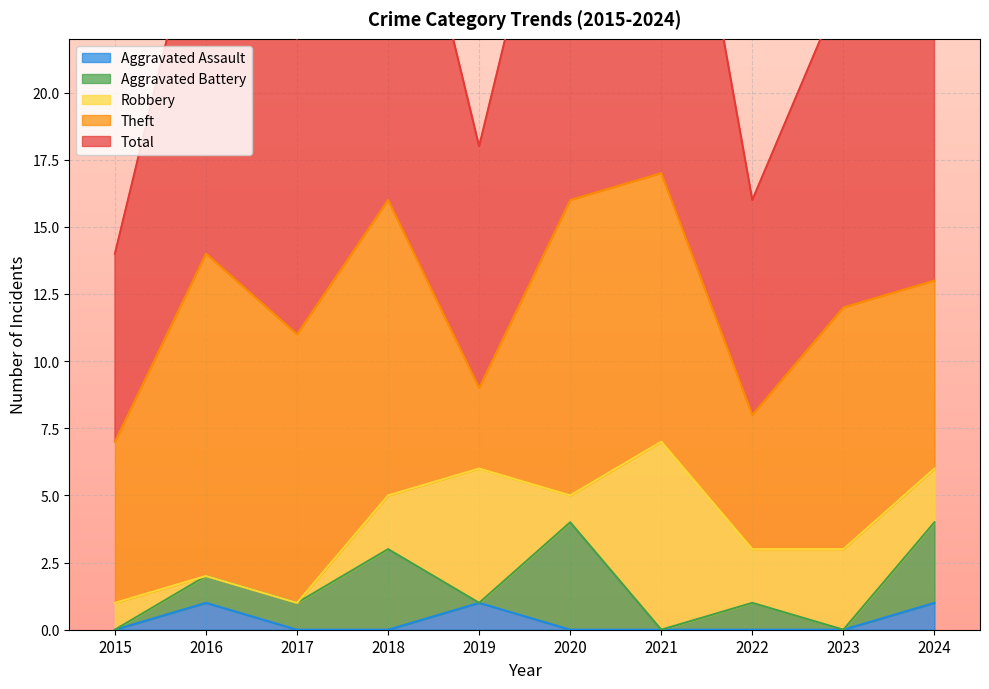

What is the total value across all series at 2020?

32